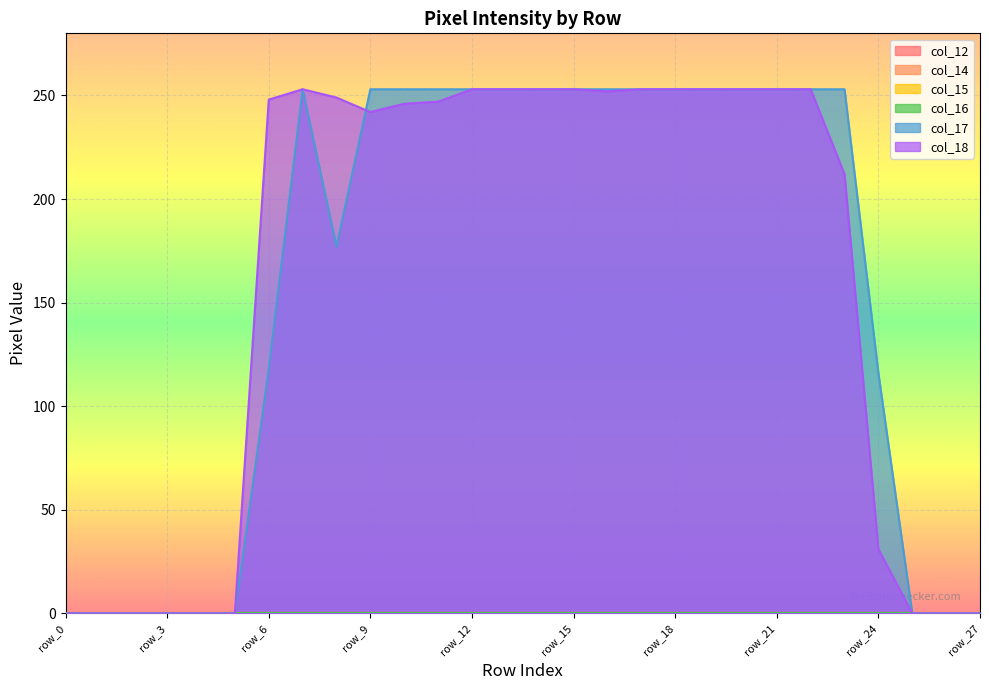

True or false: col_18 and col_15 intersect in this chart.

False